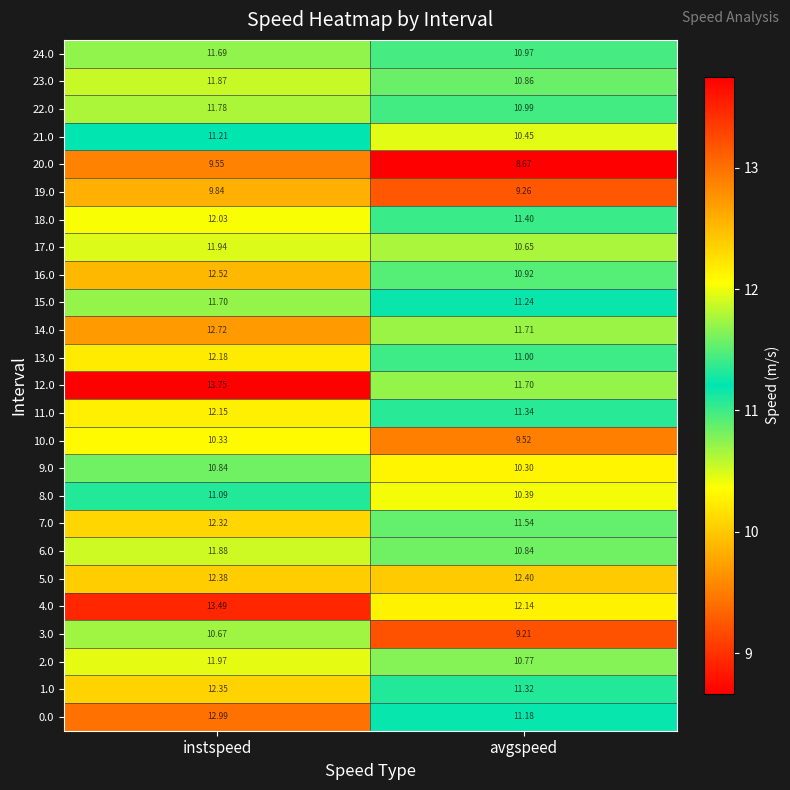

Rank the series at instspeed from lowest to highest value.

20.0, 19.0, 10.0, 3.0, 9.0, 8.0, 21.0, 24.0, 15.0, 22.0, 23.0, 6.0, 17.0, 2.0, 18.0, 11.0, 13.0, 7.0, 1.0, 5.0, 16.0, 14.0, 0.0, 4.0, 12.0